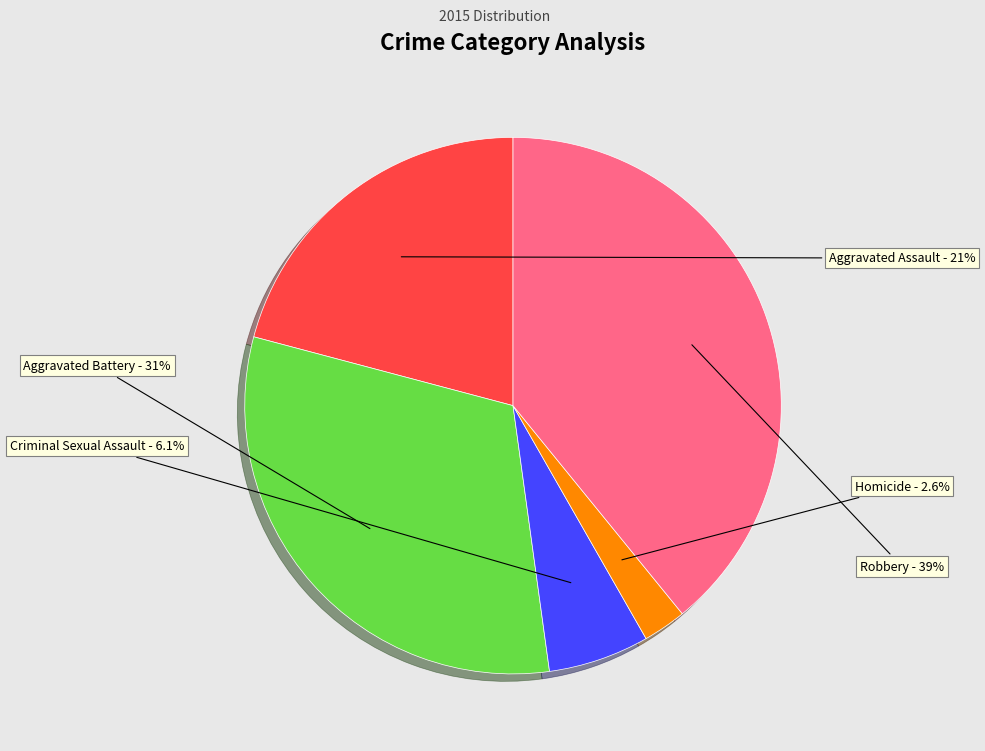

What percentage is the Aggravated Battery slice, to the nearest percent?

31%